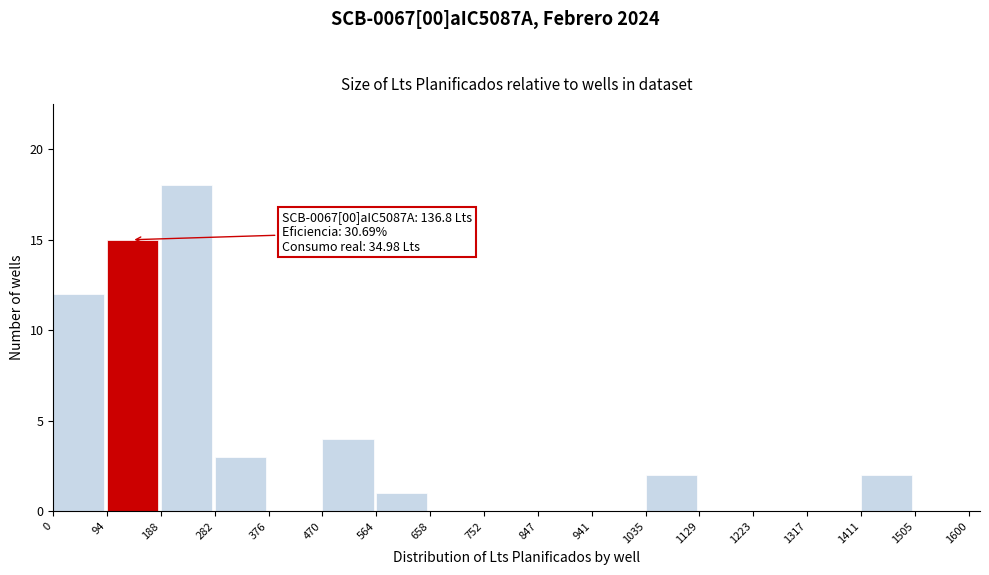

Which range on the x-axis has the tallest bar?

188 to 282